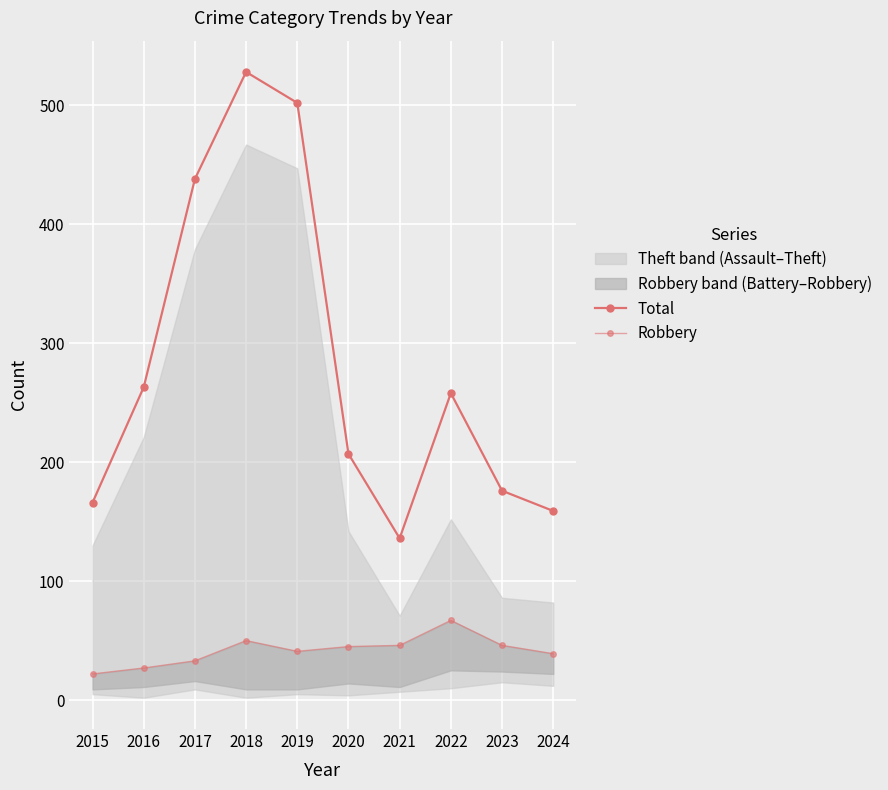

Reading left to right, extract all data points from this chart.

Total: 166	263	438	528	502	207	136	258	176	159
Robbery: 22	27	33	50	41	45	46	67	46	39